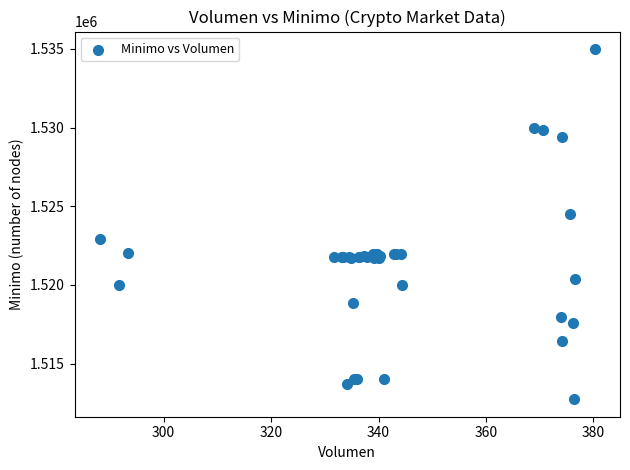

What Y value in the scatter plot is closest to 1523862?

1524513